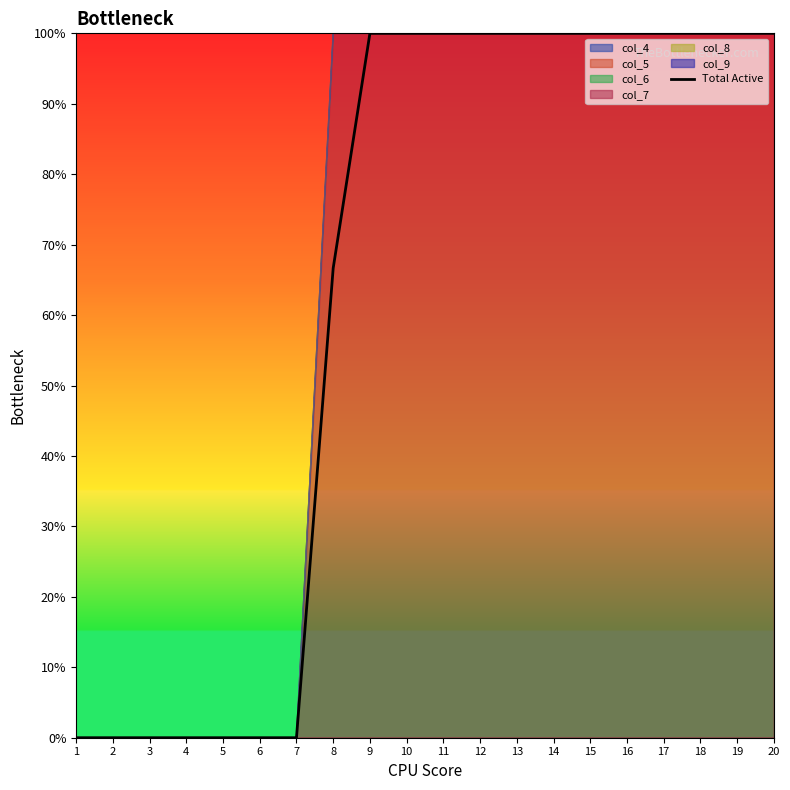

True or false: the data shows 1.0 at 17.

True